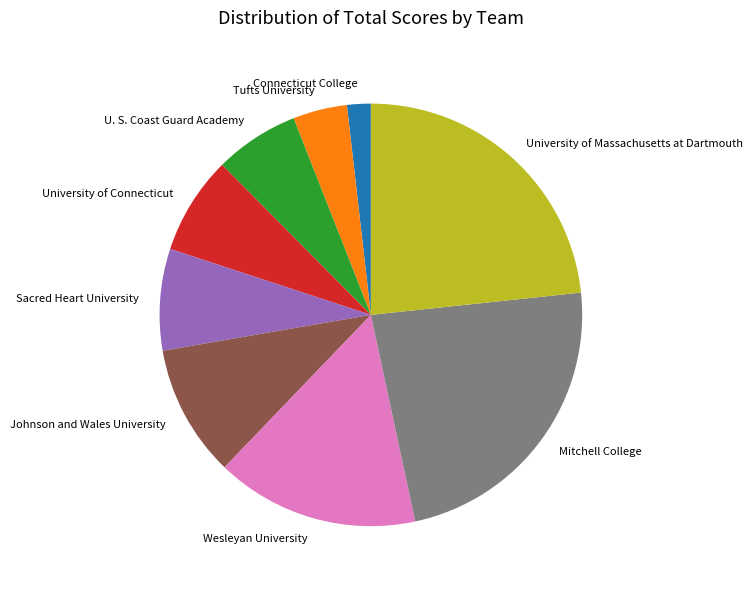

The Tufts University slice represents 4% of the pie. True or false?

True